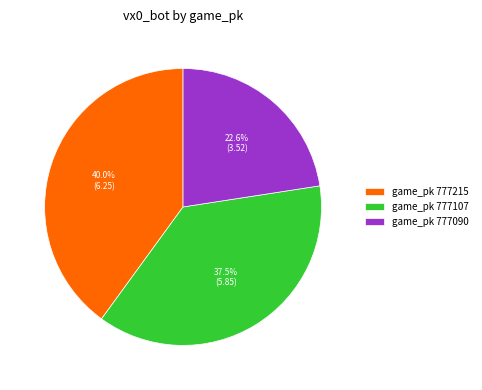

Combined, what portion of the pie is game_pk 777090 and game_pk 777107?

60.0%